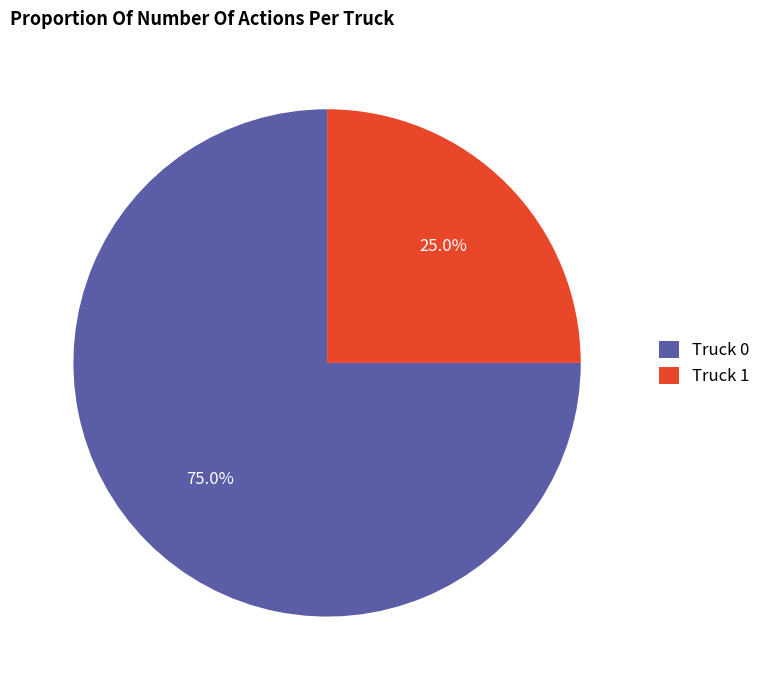

To the nearest percent, what percentage of the pie is Truck 0?

75%